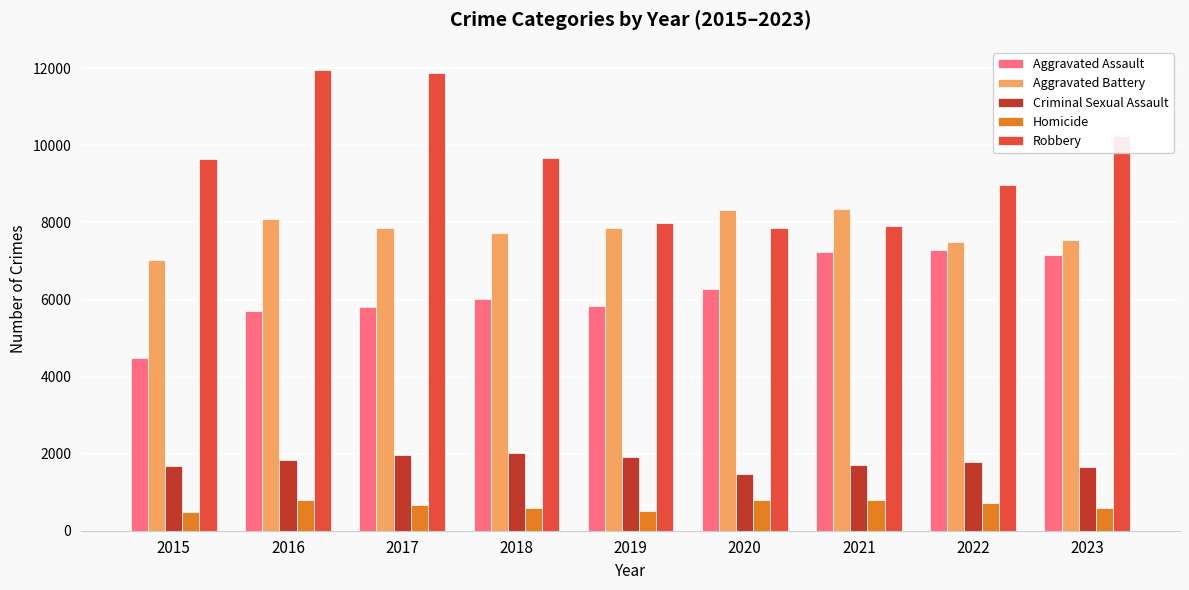

Which series changed the most between 2018 and 2022?

Aggravated Assault